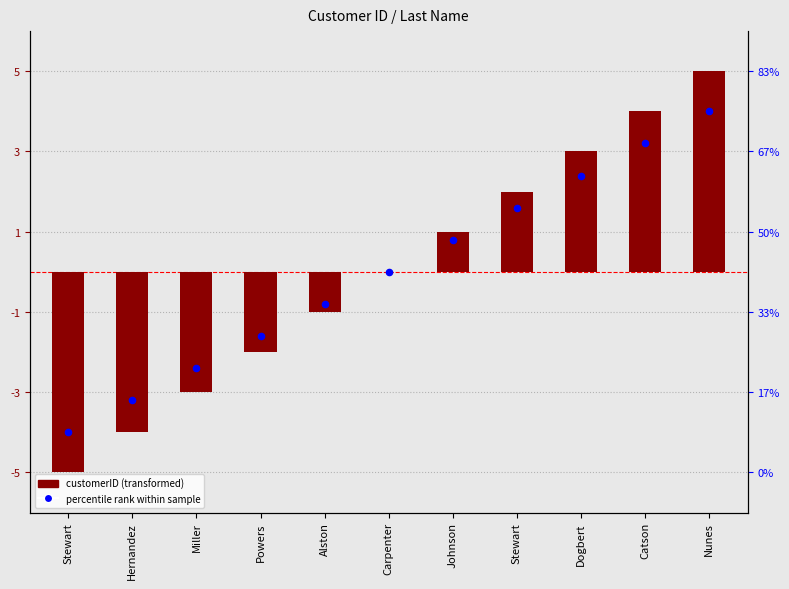

Which series contains the lowest Y value?

customerID (centered)